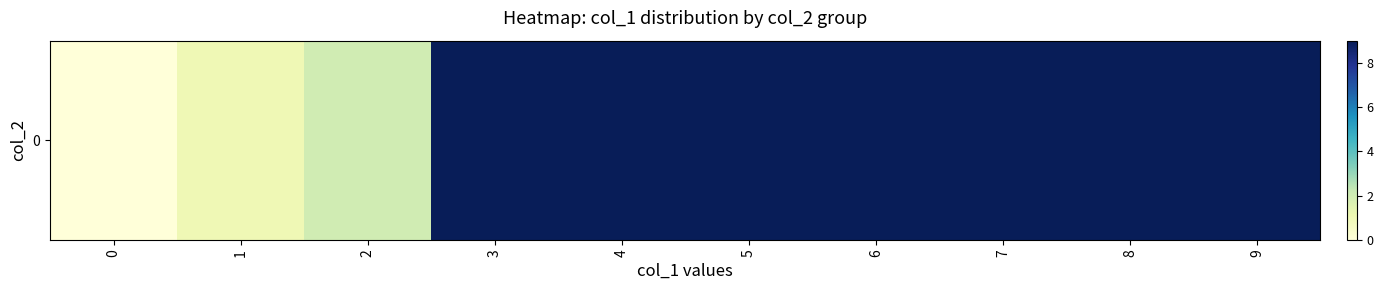

Rank the categories by value from lowest to highest.

0, 1, 2, 9, 6, 7, 3, 8, 5, 4